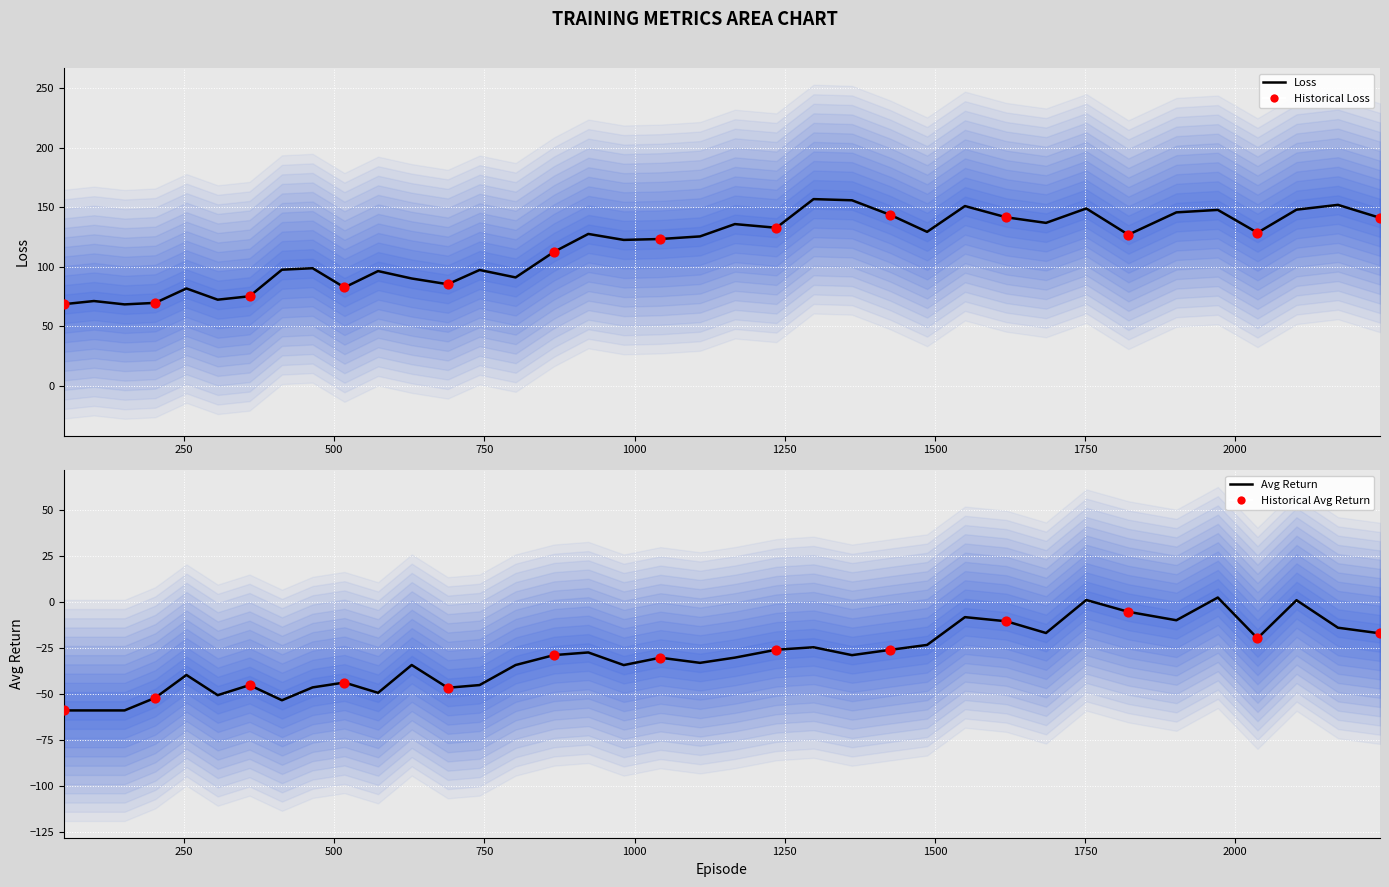

Which series has the widest spread of Y values?

loss